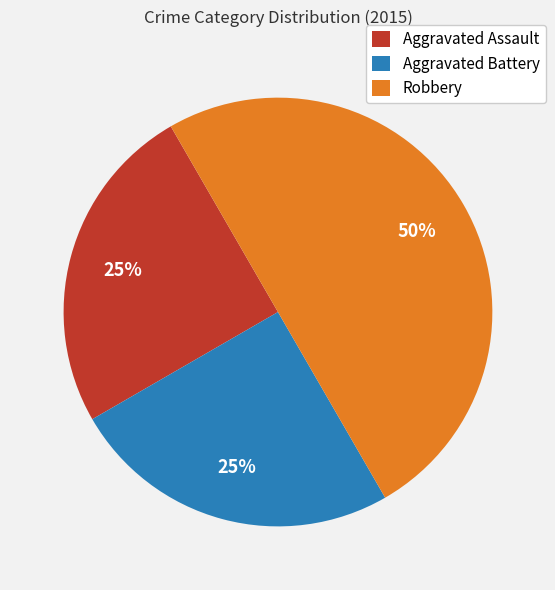

Does Aggravated Battery account for over 50% of the chart?

No